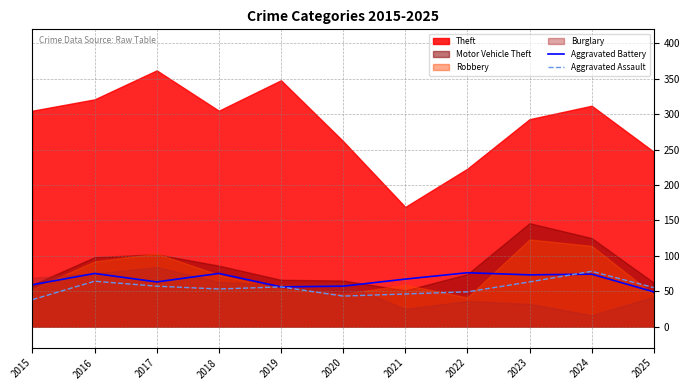

At which category does Aggravated Assault reach its first local valley?

2018